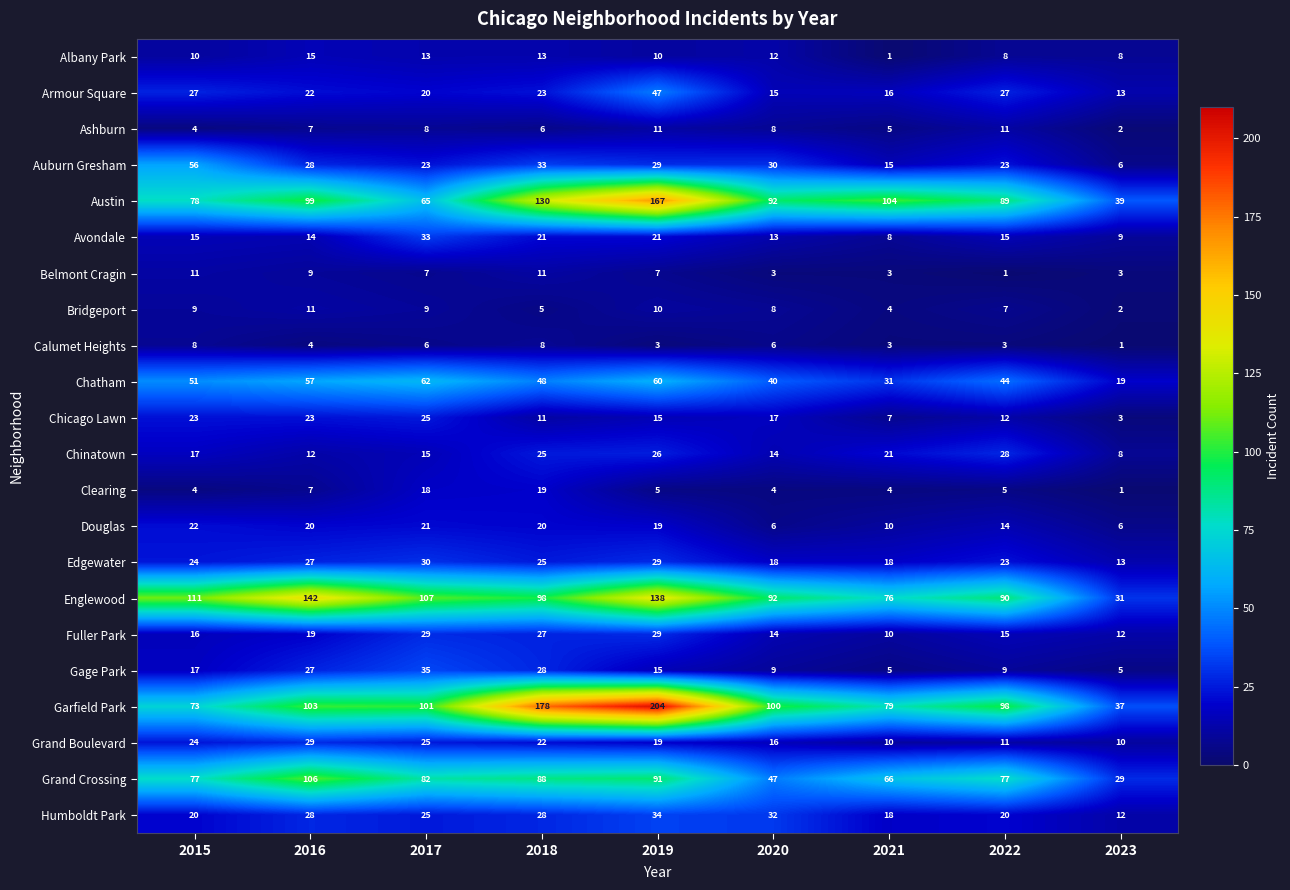

What is the spread (max minus min) of values at 2023?

38